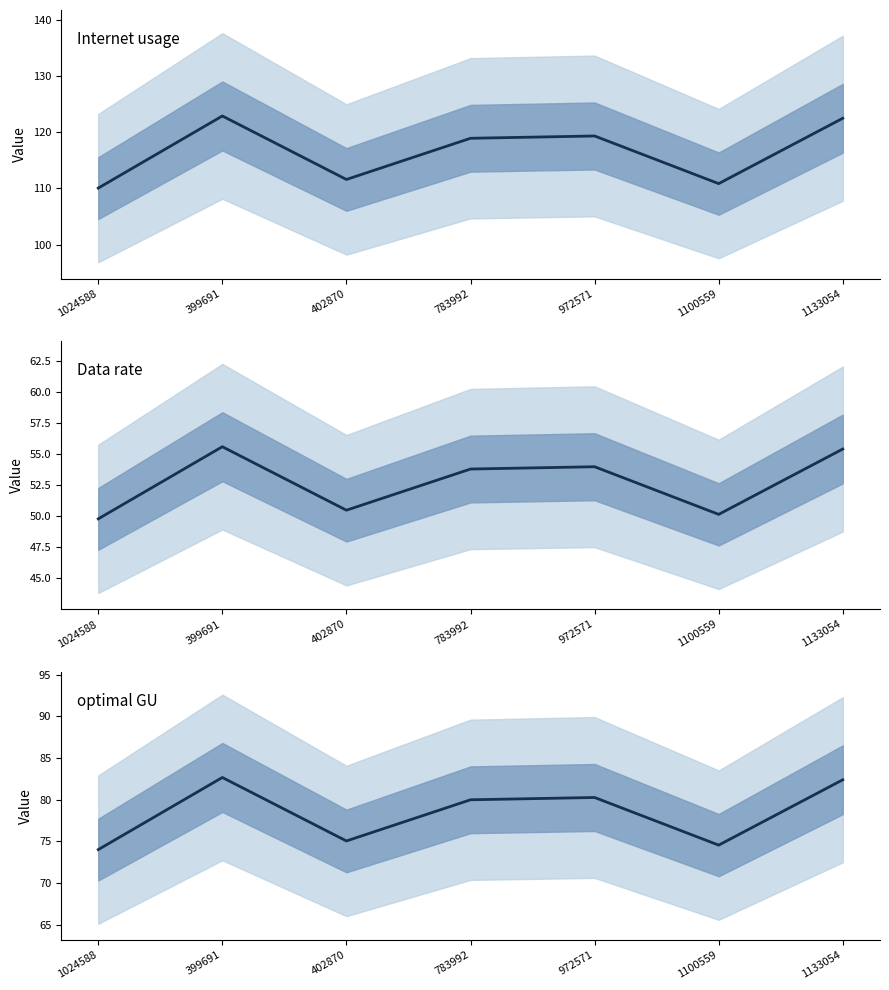

Which series changed the most between 402870 and 972571?

Internet usage